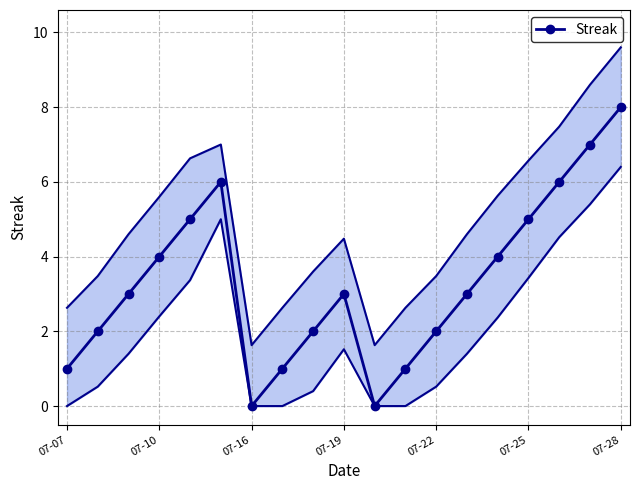

Which category has the highest value in the Streak series?

07-28